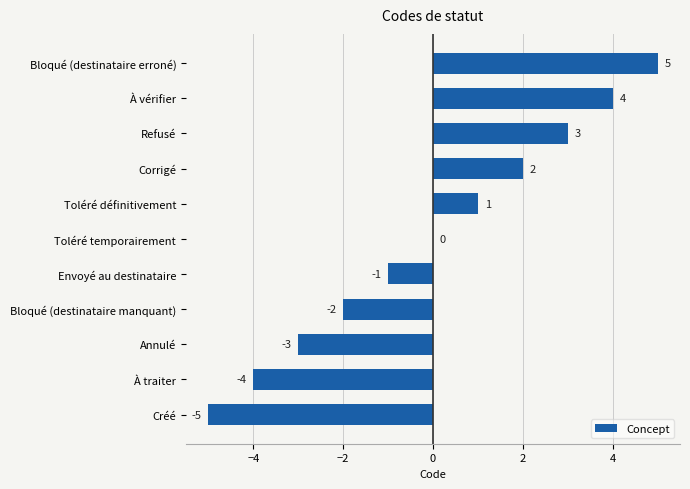

What is the sum of the values at Toléré définitivement and Corrigé?

3